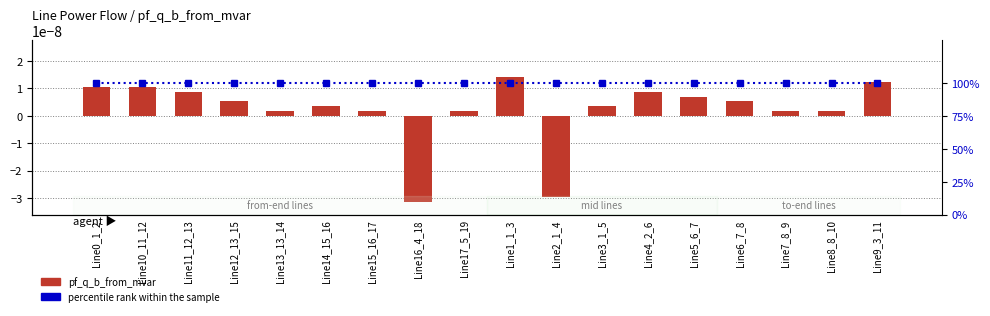

Is the value of pf_q_b_from_mvar at Line9_3_11 greater than the value of percentile rank within the sample at Line9_3_11?

No